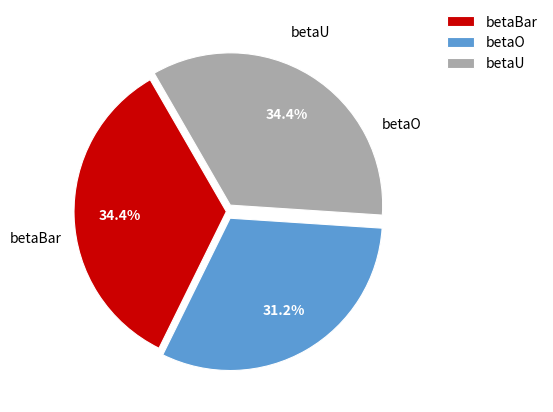

What is the smallest slice in the pie chart?

betaO